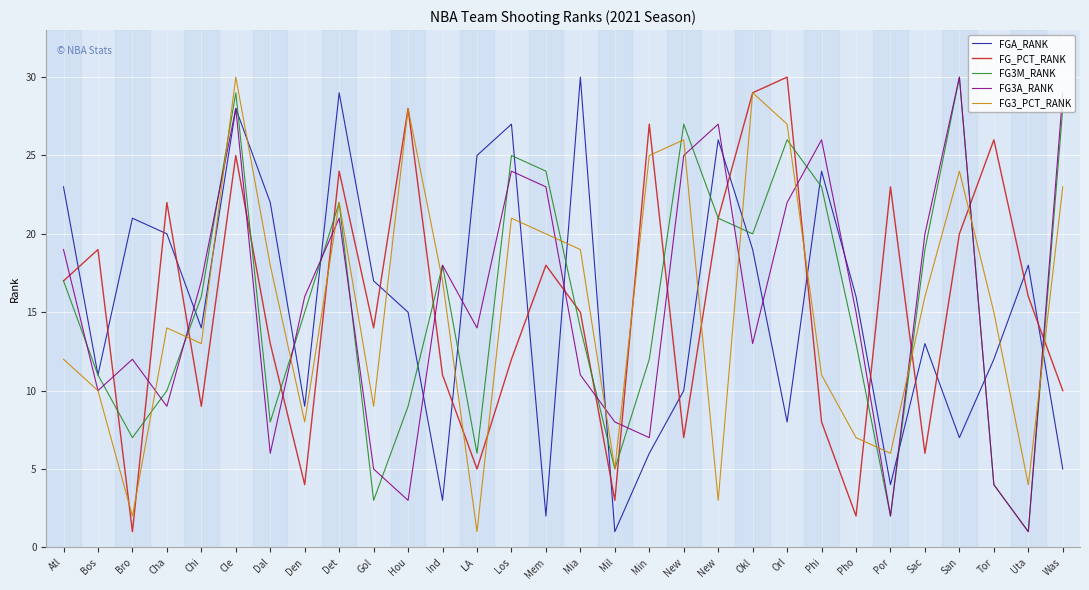

Reading left to right, transcribe all the data shown in this chart.

FGA_RANK: 23	11	21	20	14	28	22	9	29	17	15	3	25	27	2	30	1	6	10	26	19	8	24	16	4	13	7	12	18	5
FG_PCT_RANK: 17	19	1	22	9	25	13	4	24	14	28	11	5	12	18	15	3	27	7	21	29	30	8	2	23	6	20	26	16	10
FG3M_RANK: 17	11	7	10	16	29	8	15	22	3	9	18	6	25	24	14	5	12	27	21	20	26	23	13	2	19	30	4	1	28
FG3A_RANK: 19	10	12	9	17	28	6	16	21	5	3	18	14	24	23	11	8	7	25	27	13	22	26	15	2	20	30	4	1	29
FG3_PCT_RANK: 12	10	2	14	13	30	18	8	22	9	28	17	1	21	20	19	5	25	26	3	29	27	11	7	6	16	24	15	4	23